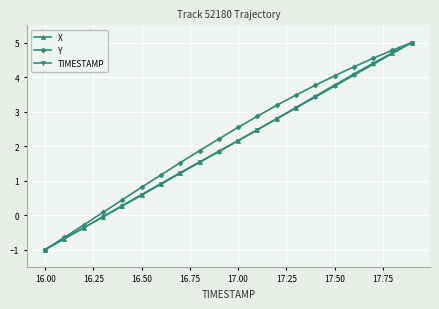

What is the value of the X point at the 9th from the left?

1.5